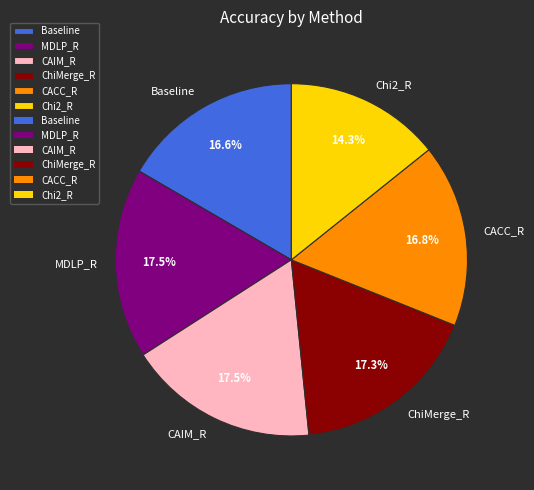

Does MDLP_R account for over 50% of the chart?

No